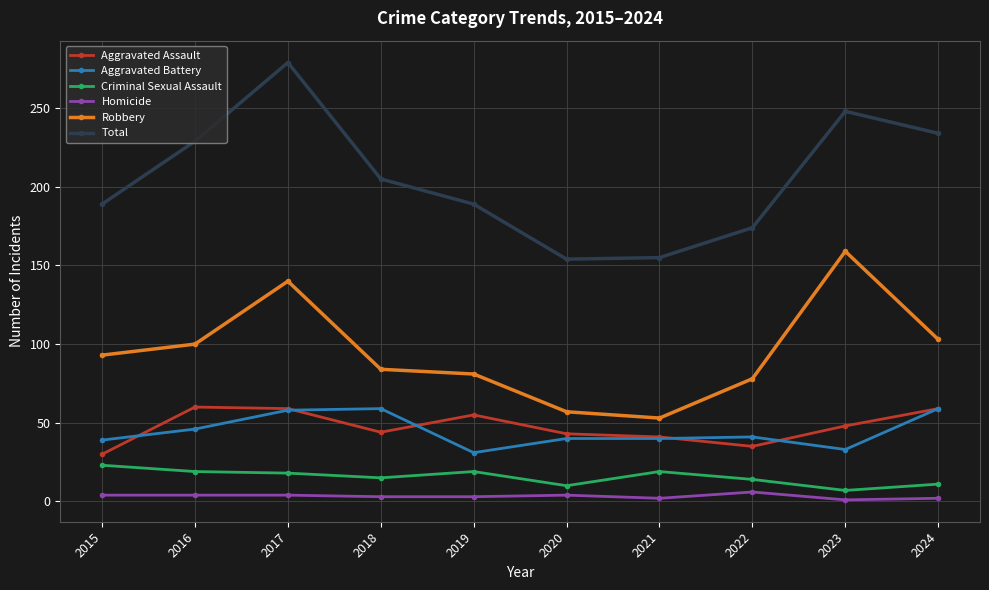

At which label is Robbery closest to 106?

2024